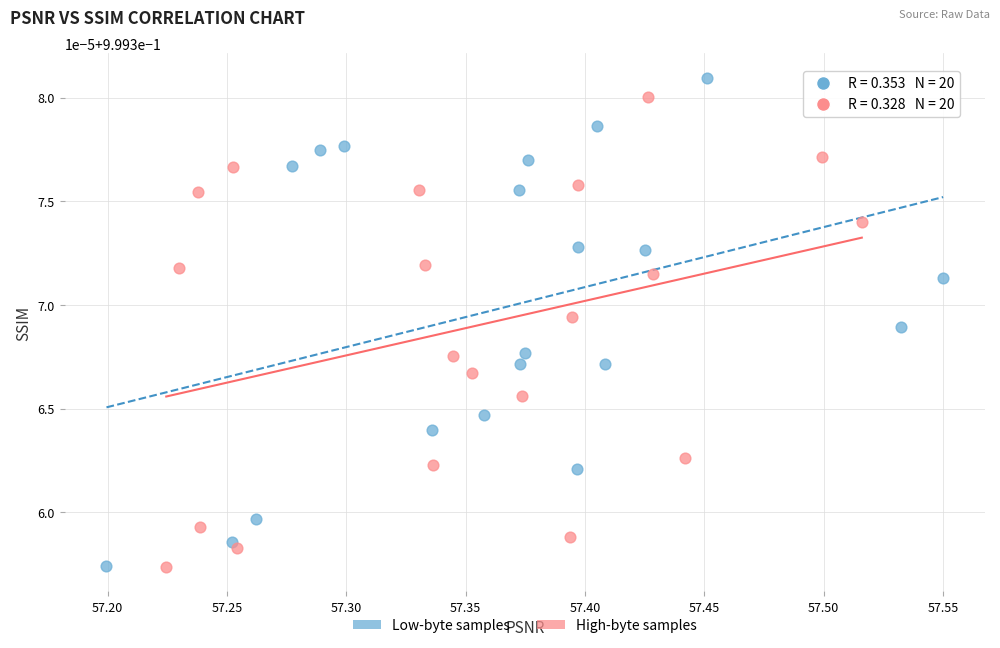

Which series has the largest Y range (max minus min)?

Low-byte samples